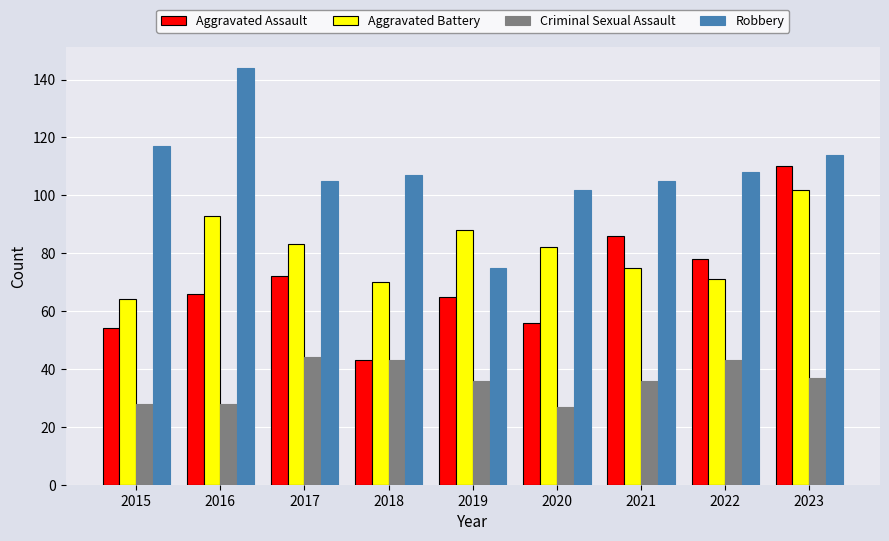

What is the difference between the highest and lowest values at 2021?

69